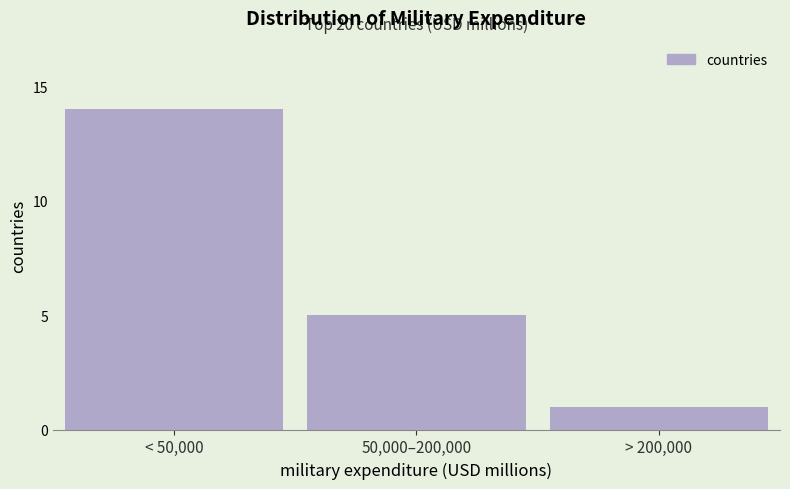

Reading right to left, transcribe all the data shown in this chart.

1	5	14